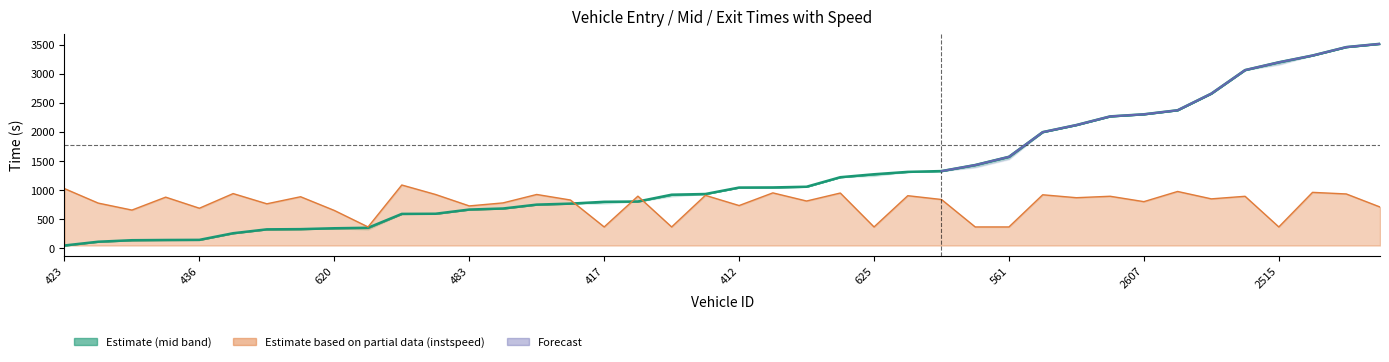

What is the average value?

1281.5